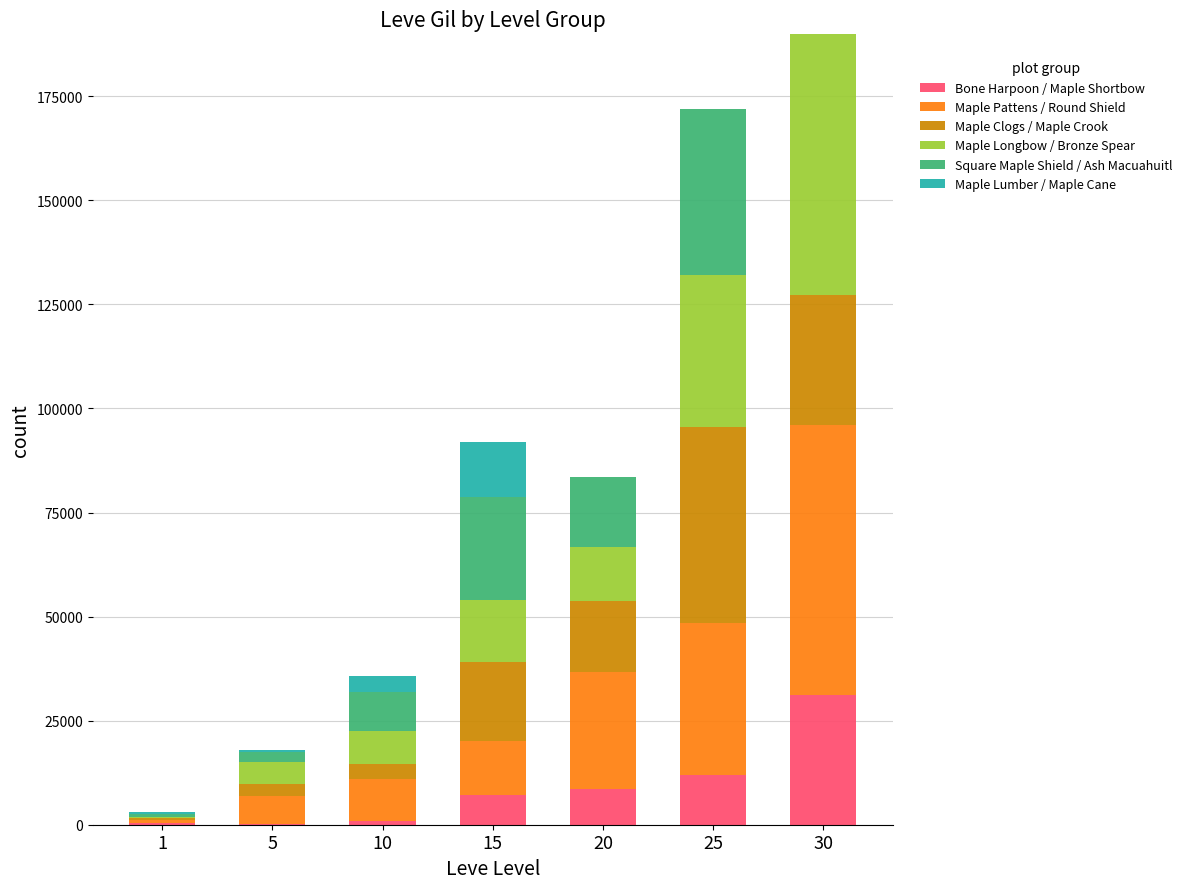

The value of Bone Harpoon / Maple Shortbow at 25 is 12000. True or false?

True